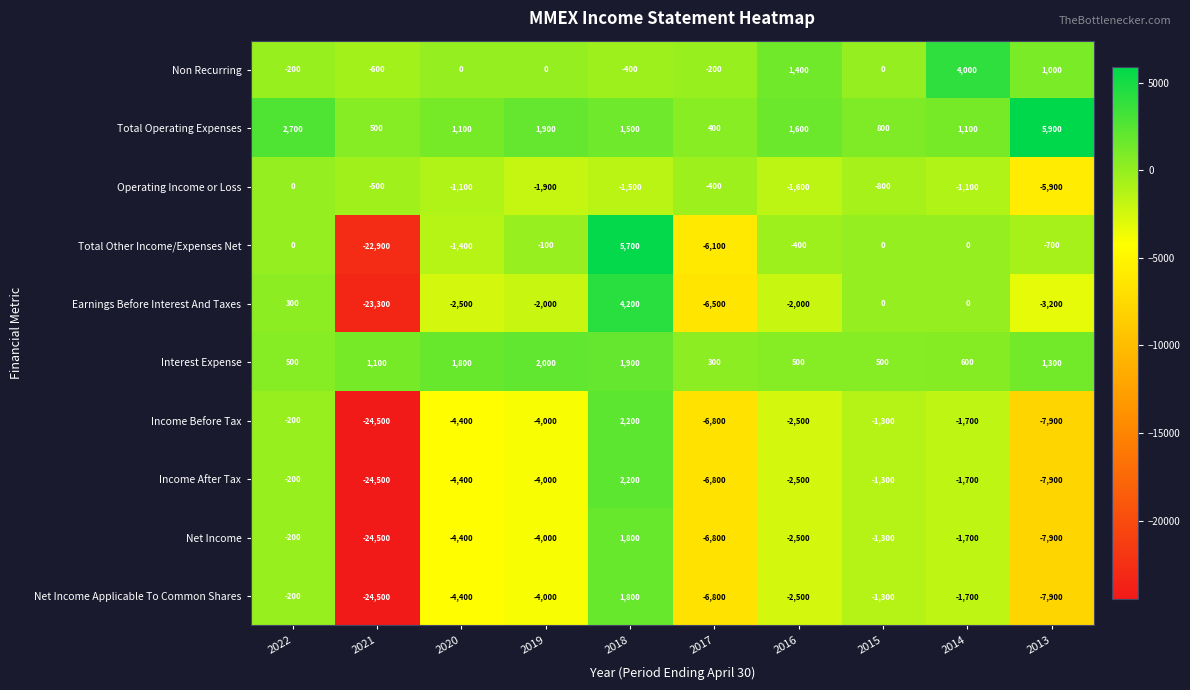

What is the greatest value displayed?

5900